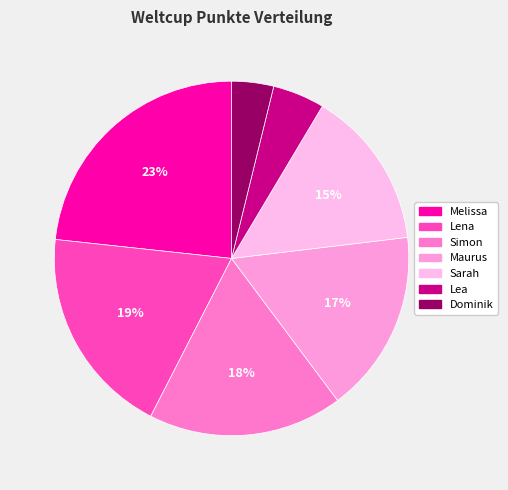

Which slice is the smallest?

Dominik